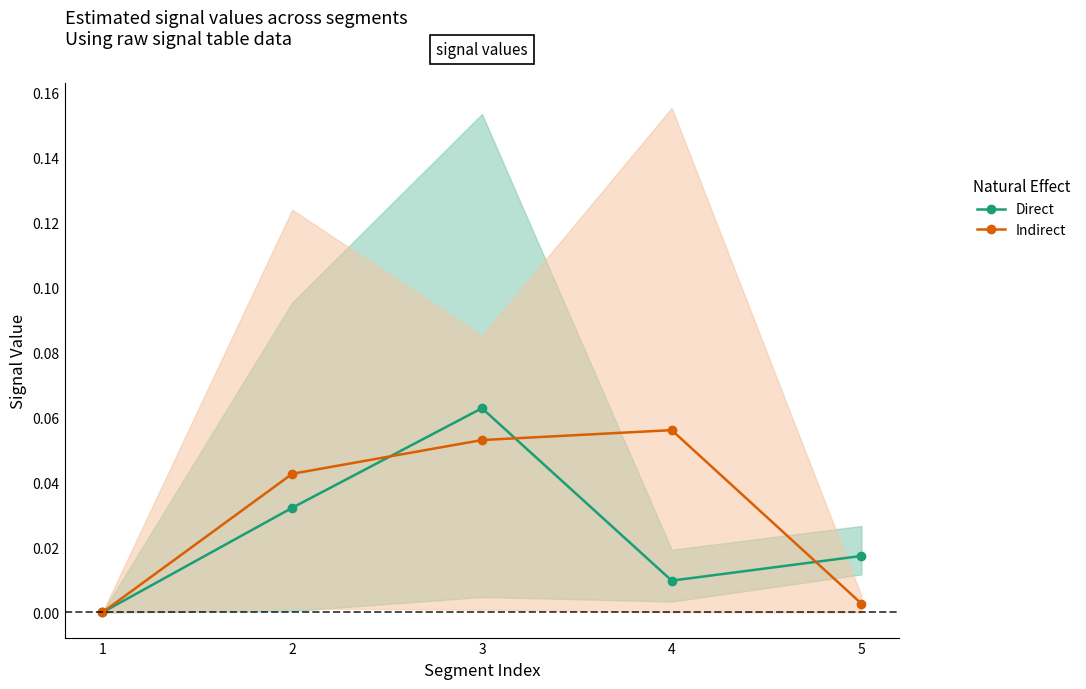

List the series in order of their peak value, lowest first.

Indirect, Direct